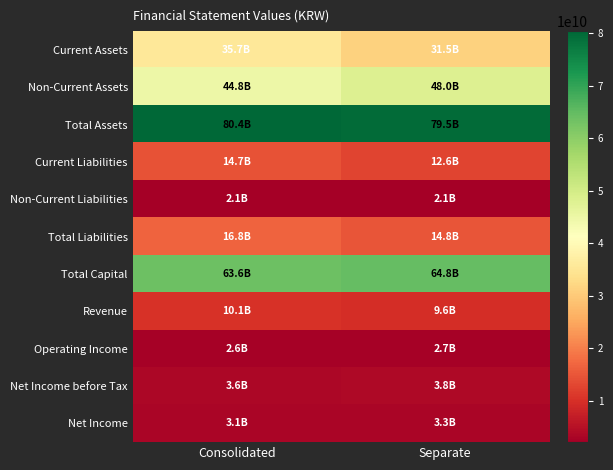

Reading left to right, list all the values displayed in this chart.

Current Assets: Consolidated=35670869846	Separate=31497132081
Non-Current Assets: Consolidated=44769168432	Separate=48045838463
Total Assets: Consolidated=80440038278	Separate=79542970544
Current Liabilities: Consolidated=14665134318	Separate=12621425643
Non-Current Liabilities: Consolidated=2133010378	Separate=2133010378
Total Liabilities: Consolidated=16798144696	Separate=14754436021
Total Capital: Consolidated=63641893582	Separate=64788534523
Revenue: Consolidated=10099489223	Separate=9579939482
Operating Income: Consolidated=2551063145	Separate=2683339316
Net Income before Tax: Consolidated=3621766854	Separate=3755305725
Net Income: Consolidated=3133577030	Separate=3267115901